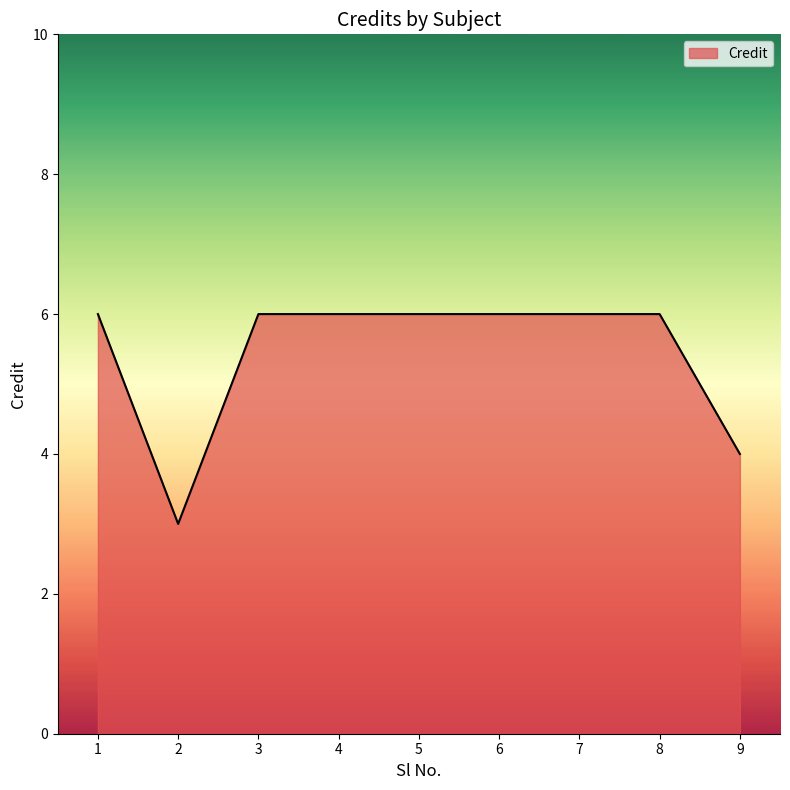

True or false: the data shows 6 at 4.

True